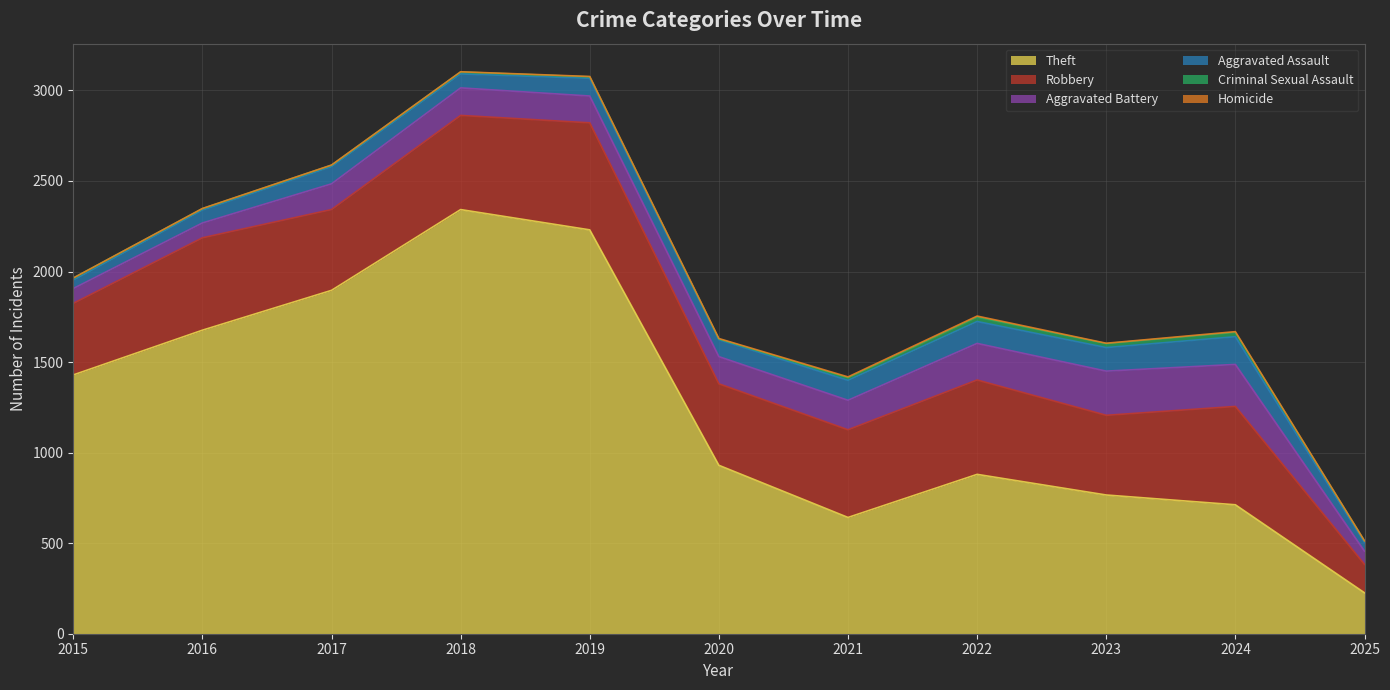

What are all the series names shown in the legend?

Theft, Robbery, Aggravated Battery, Aggravated Assault, Criminal Sexual Assault, Homicide